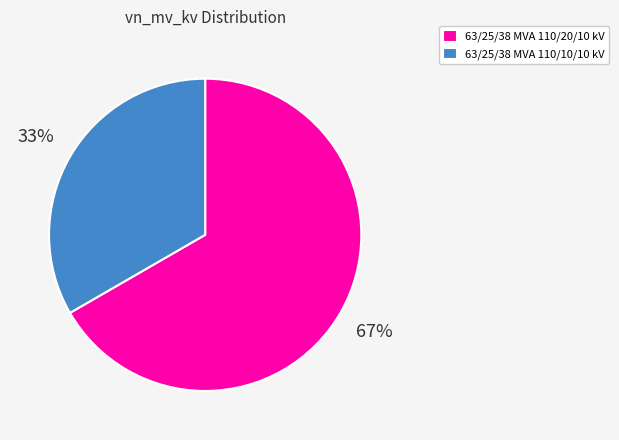

To the nearest percent, what portion does 63/25/38 MVA 110/20/10 kV represent?

67%